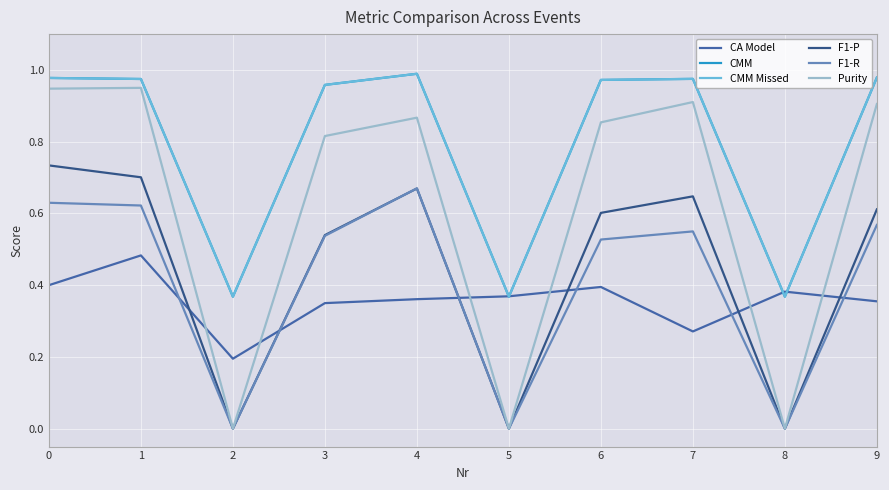

Is the value of CA Model at 3 greater than the value of F1-P at 7?

No